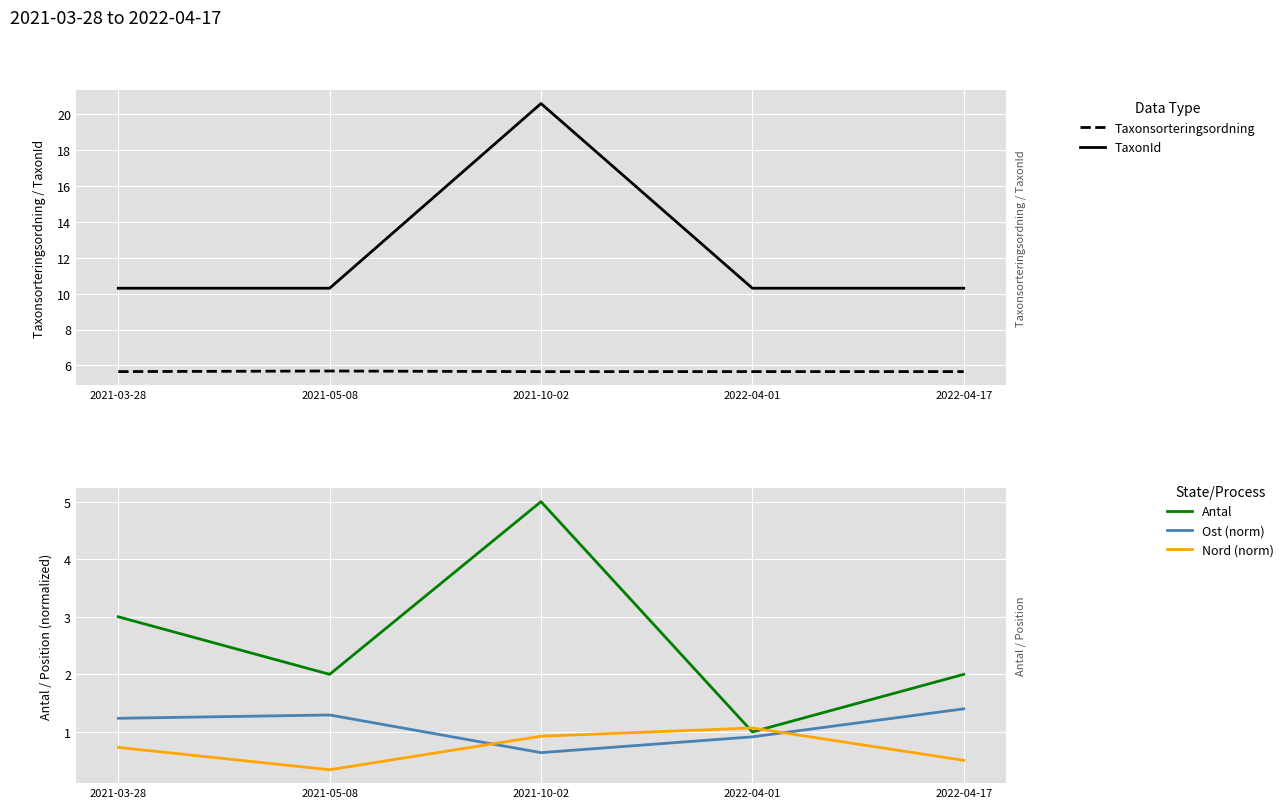

The Ost (norm) series shows 1.6 at 2022-04-01. True or false?

False